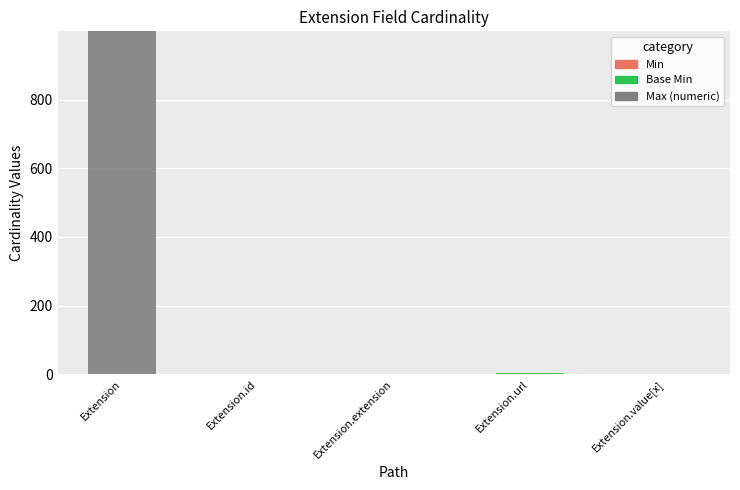

At which category is the sum across all series the highest?

Extension